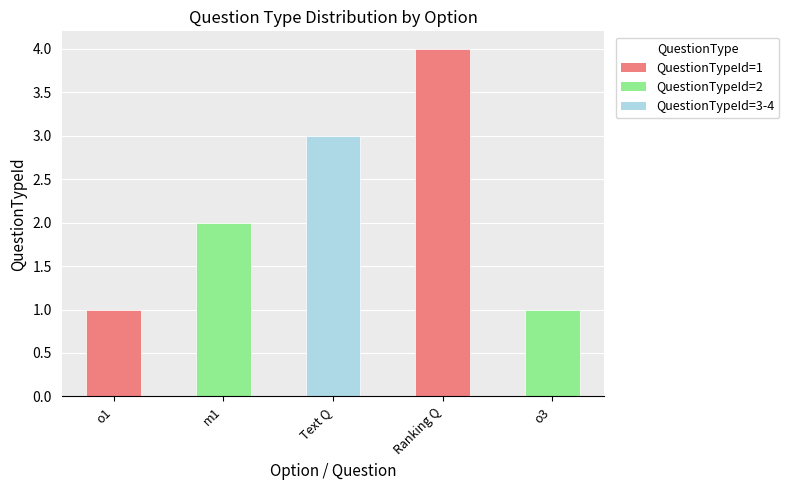

What is the sum of all values?

11